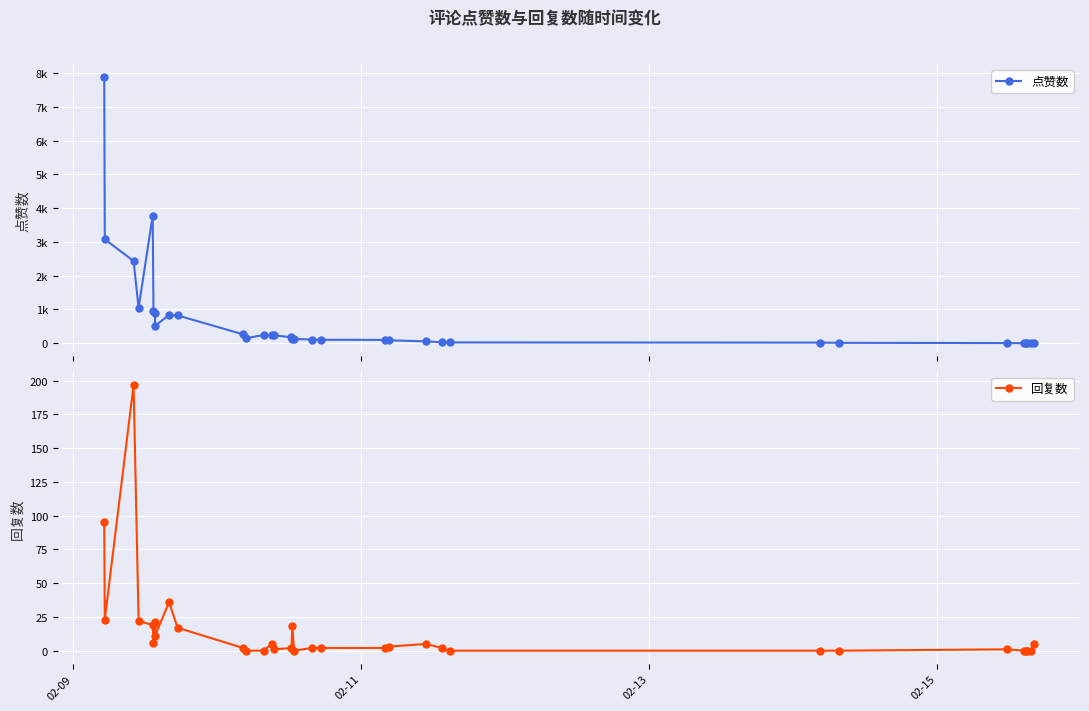

Count the number of categories in the chart.

33